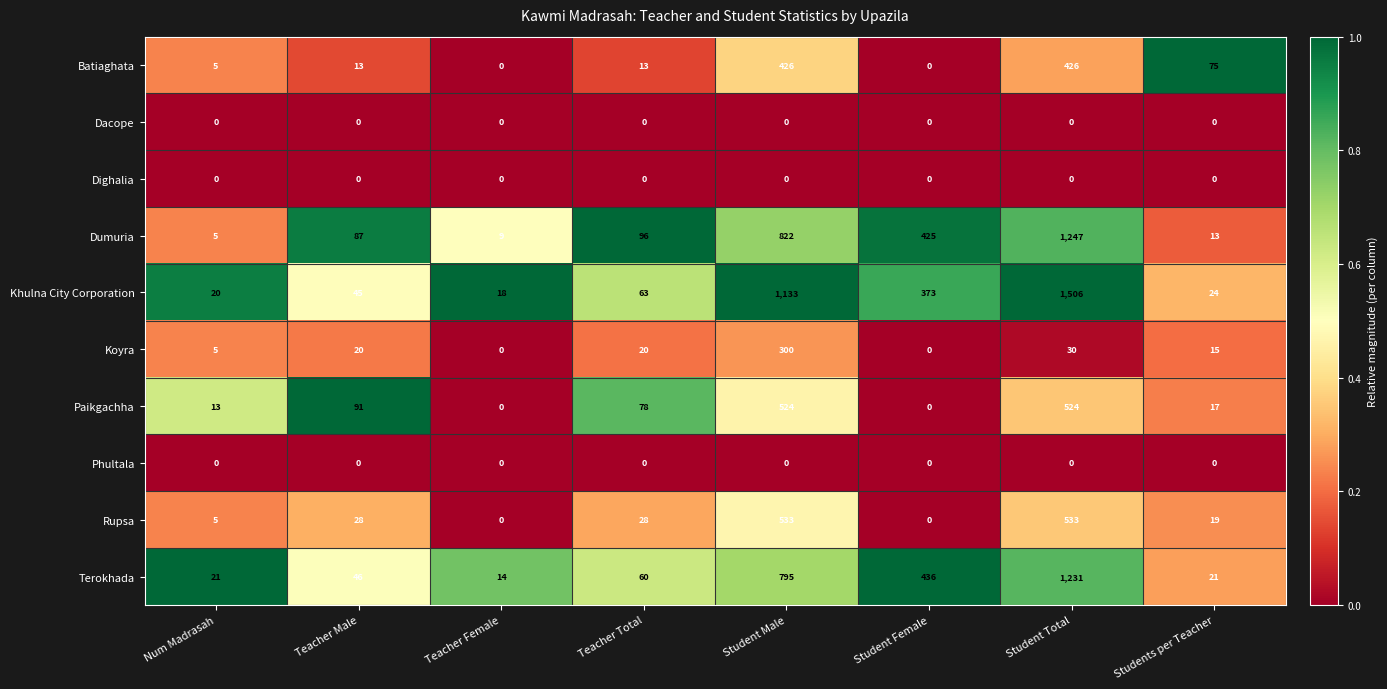

Which series has the widest spread of values?

Khulna City Corporation